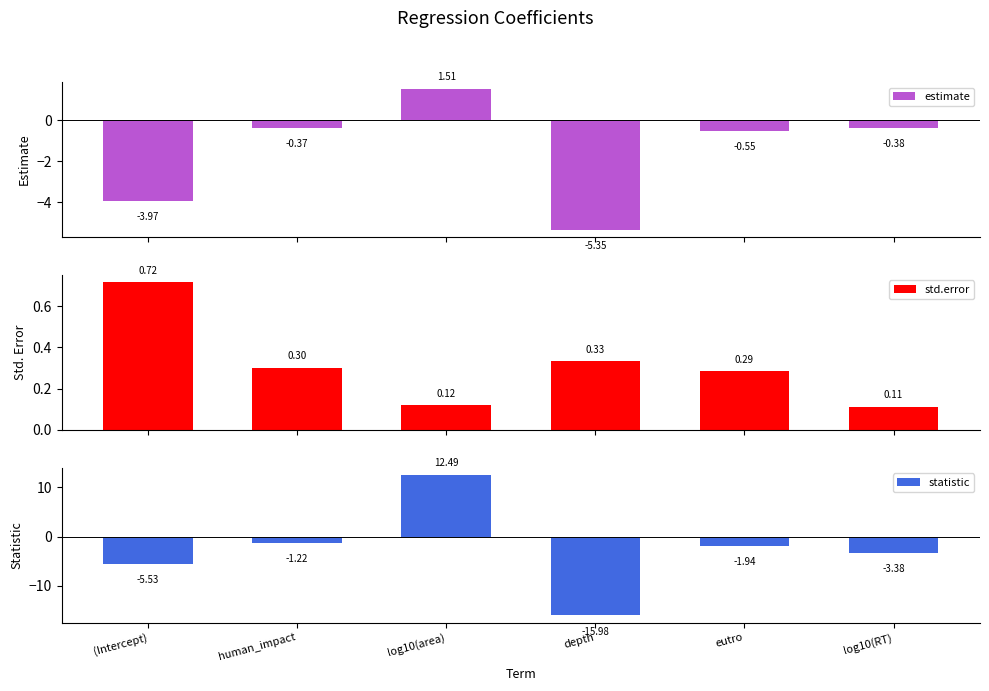

Which has a higher value, depth or human_impact?

human_impact